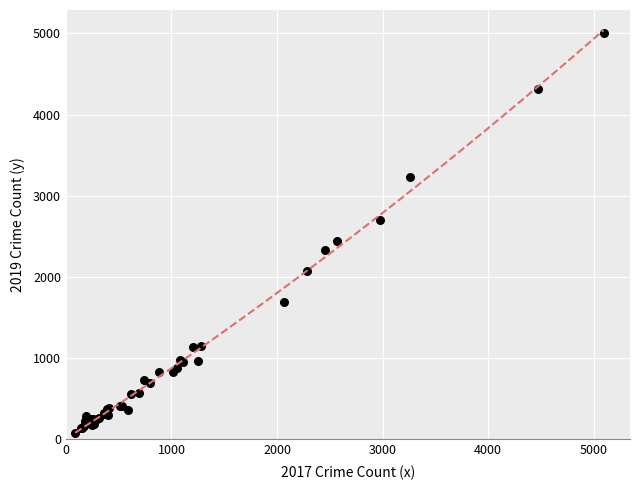

What Y value in the scatter plot is closest to 2542?

2441